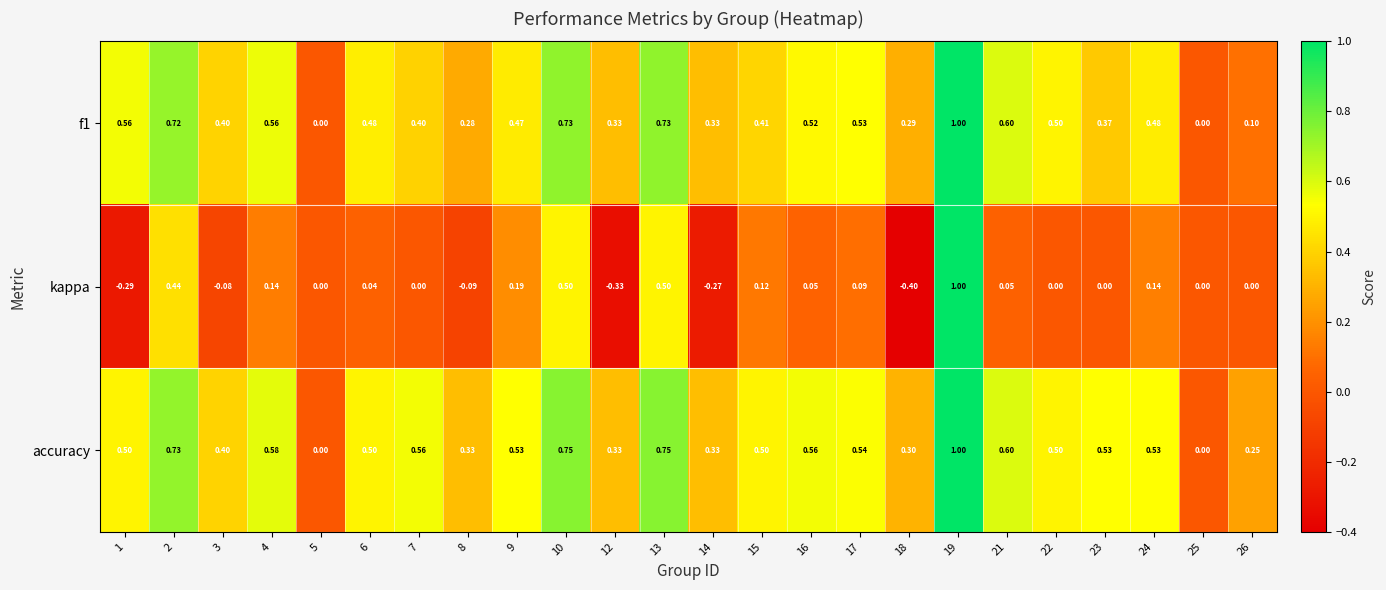

Rank the series at 7 from highest to lowest value.

accuracy, f1, kappa